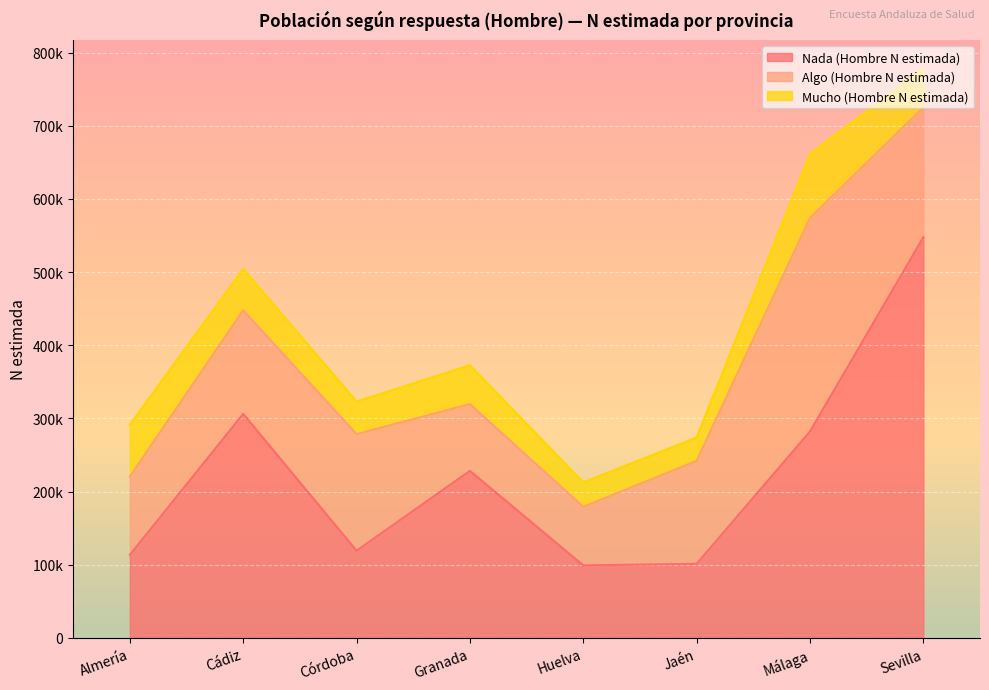

List the labels in order of Algo (Hombre N estimada) value, smallest first.

Huelva, Granada, Almería, Jaén, Cádiz, Córdoba, Sevilla, Málaga